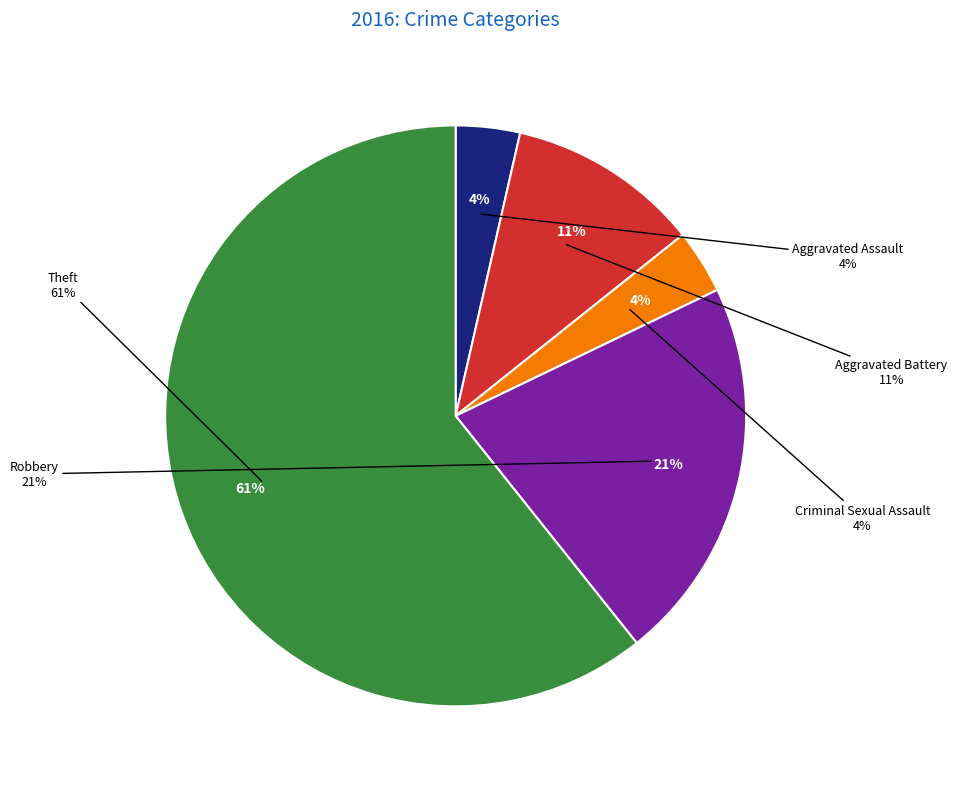

What is the smallest slice in the pie chart?

Aggravated Assault